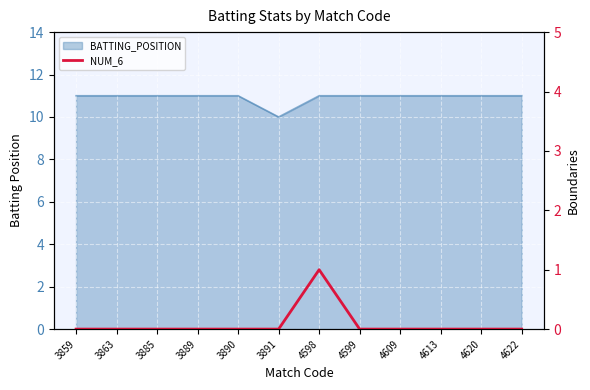

At which label is the value closest to 0?

3859